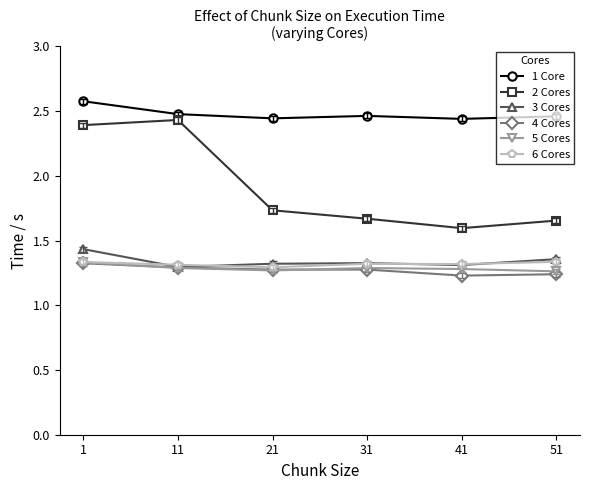

How many 2 Cores values are between 1 and 2?

4